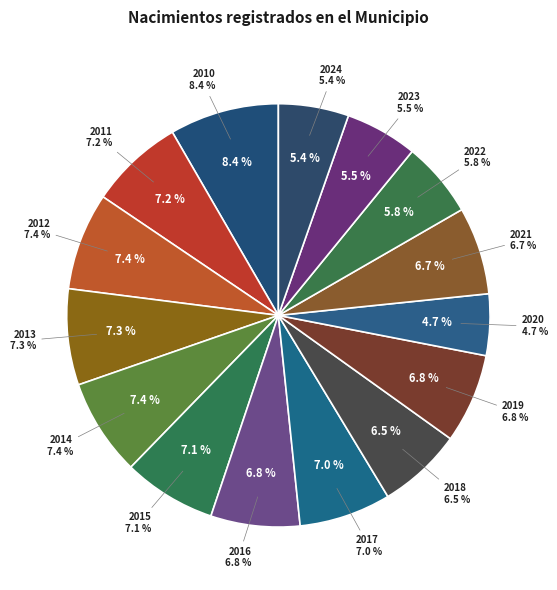

How many slices are in this pie chart?

15